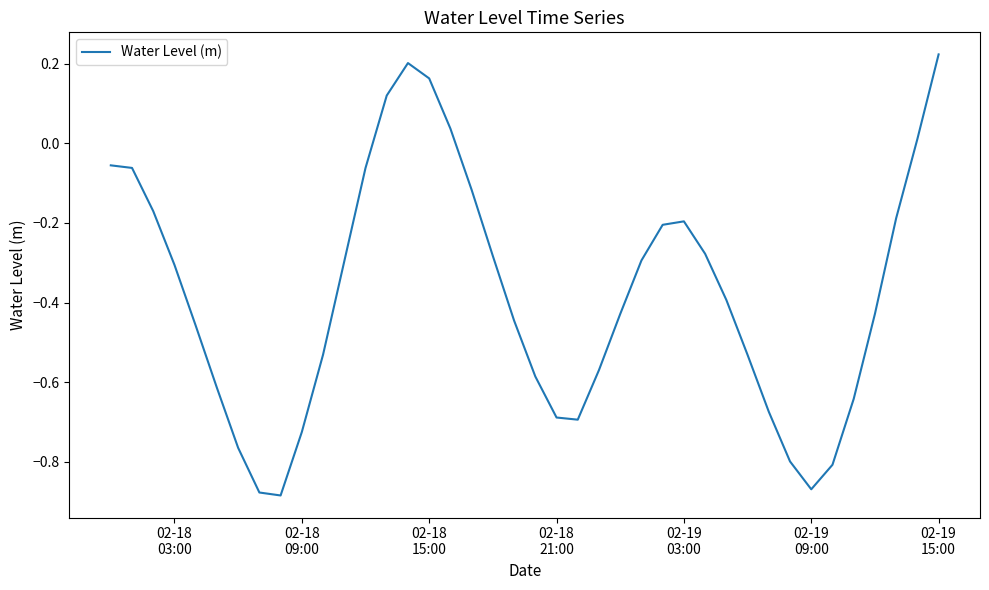

What is the difference between the maximum and minimum values?

1.1